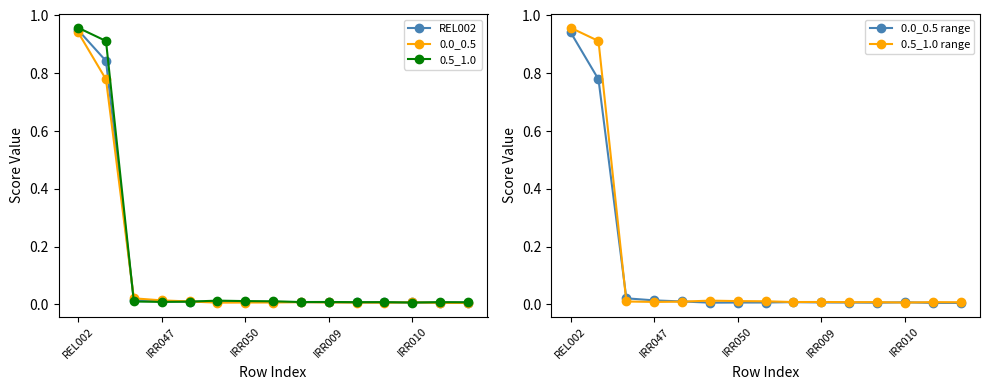

Where do 0.0_0.5 range and REL002 first cross each other?

IRR047 and IRR050